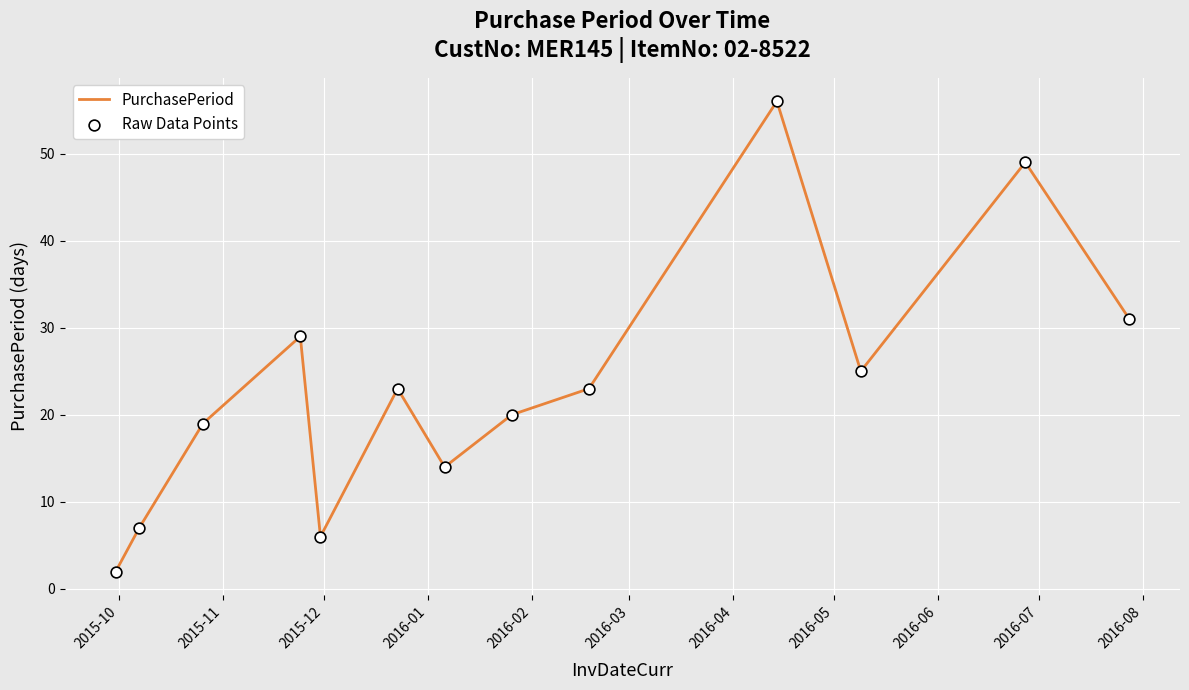

What is the difference between the maximum and minimum values?

54